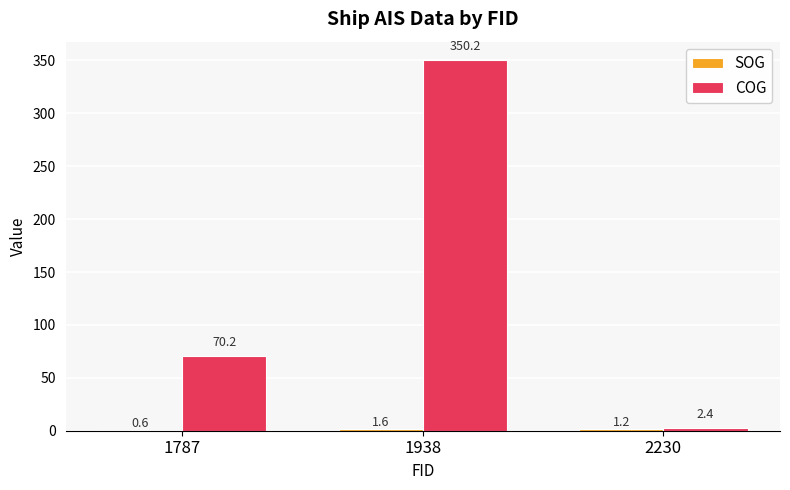

What value does the COG series have at 1938?

350.2